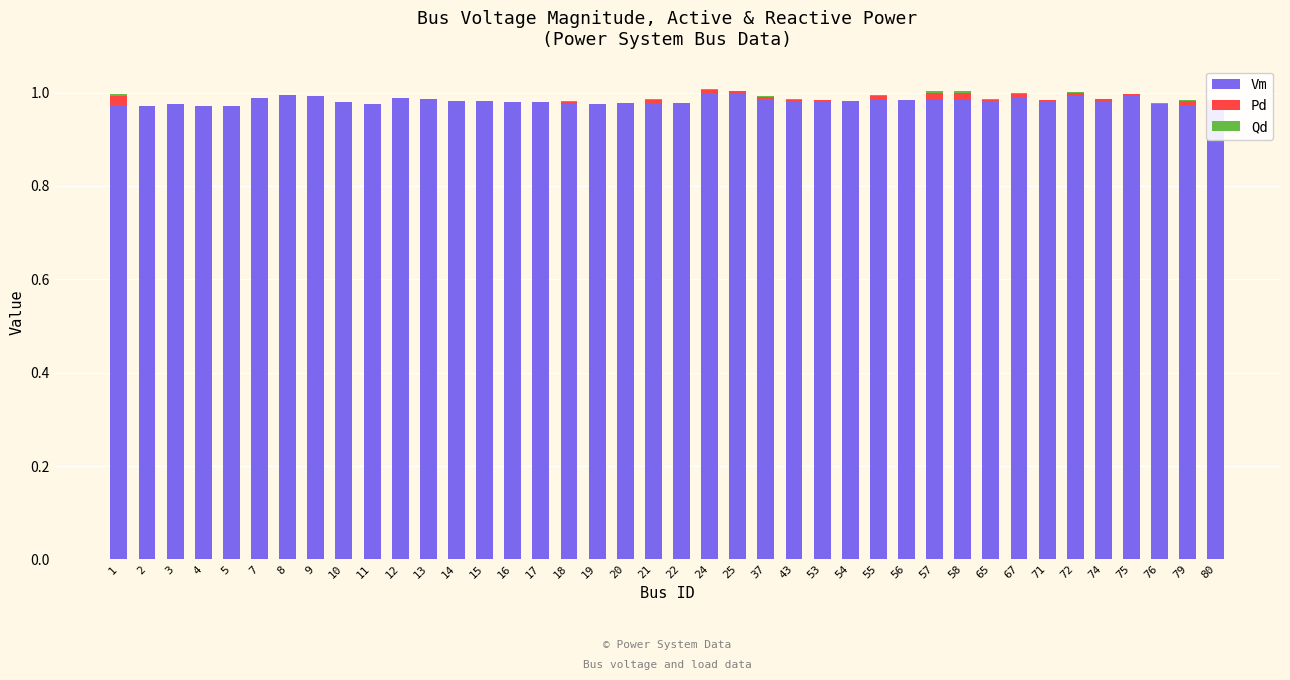

At which label is Vm closest to 0?

80